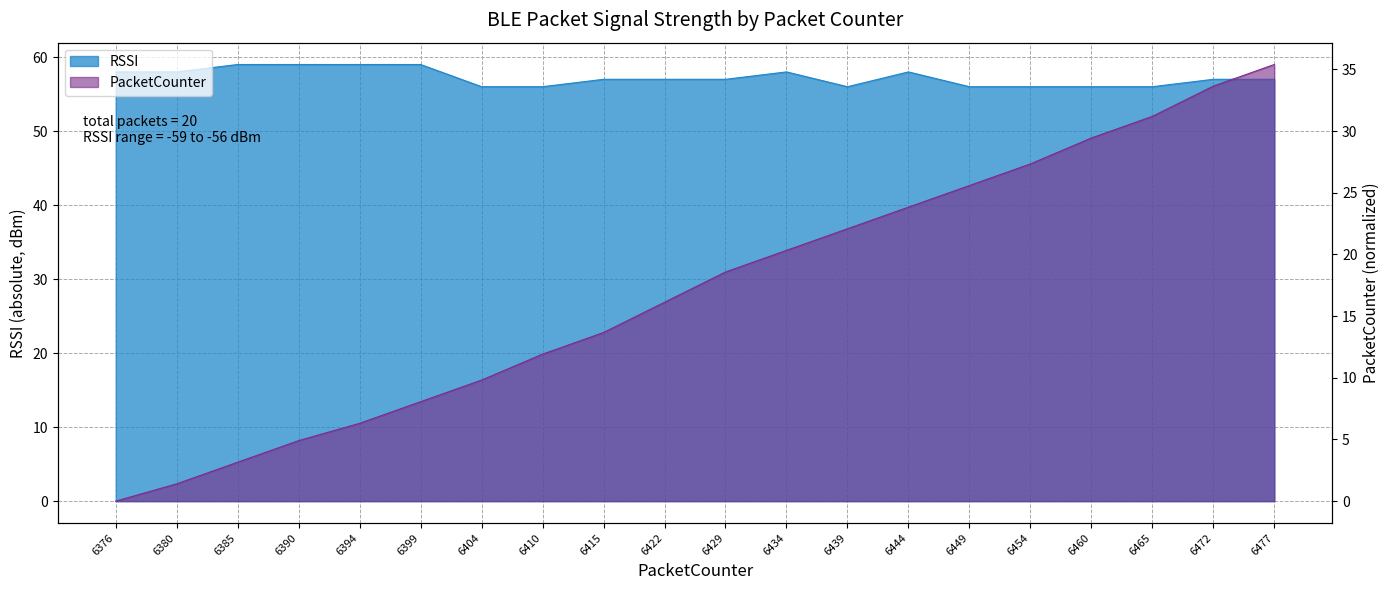

Rank the categories by PacketCounter_scaled value from lowest to highest.

6376, 6380, 6385, 6390, 6394, 6399, 6404, 6410, 6415, 6422, 6429, 6434, 6439, 6444, 6449, 6454, 6460, 6465, 6472, 6477